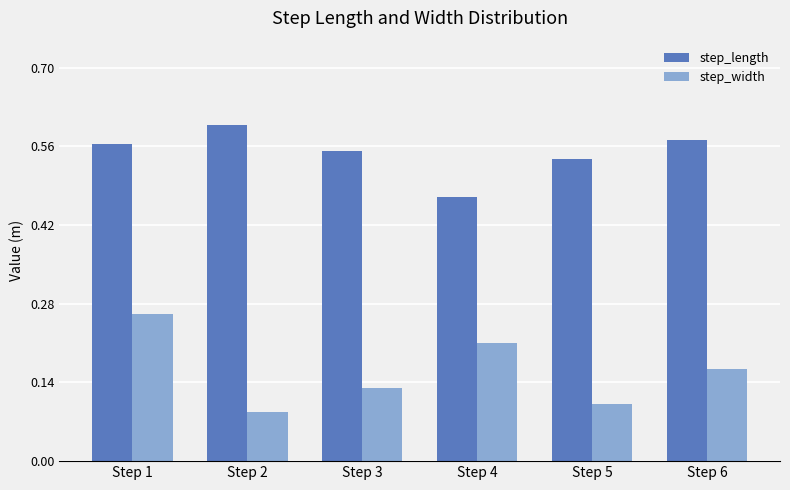

Which category has the lowest value across all series?

Step 2